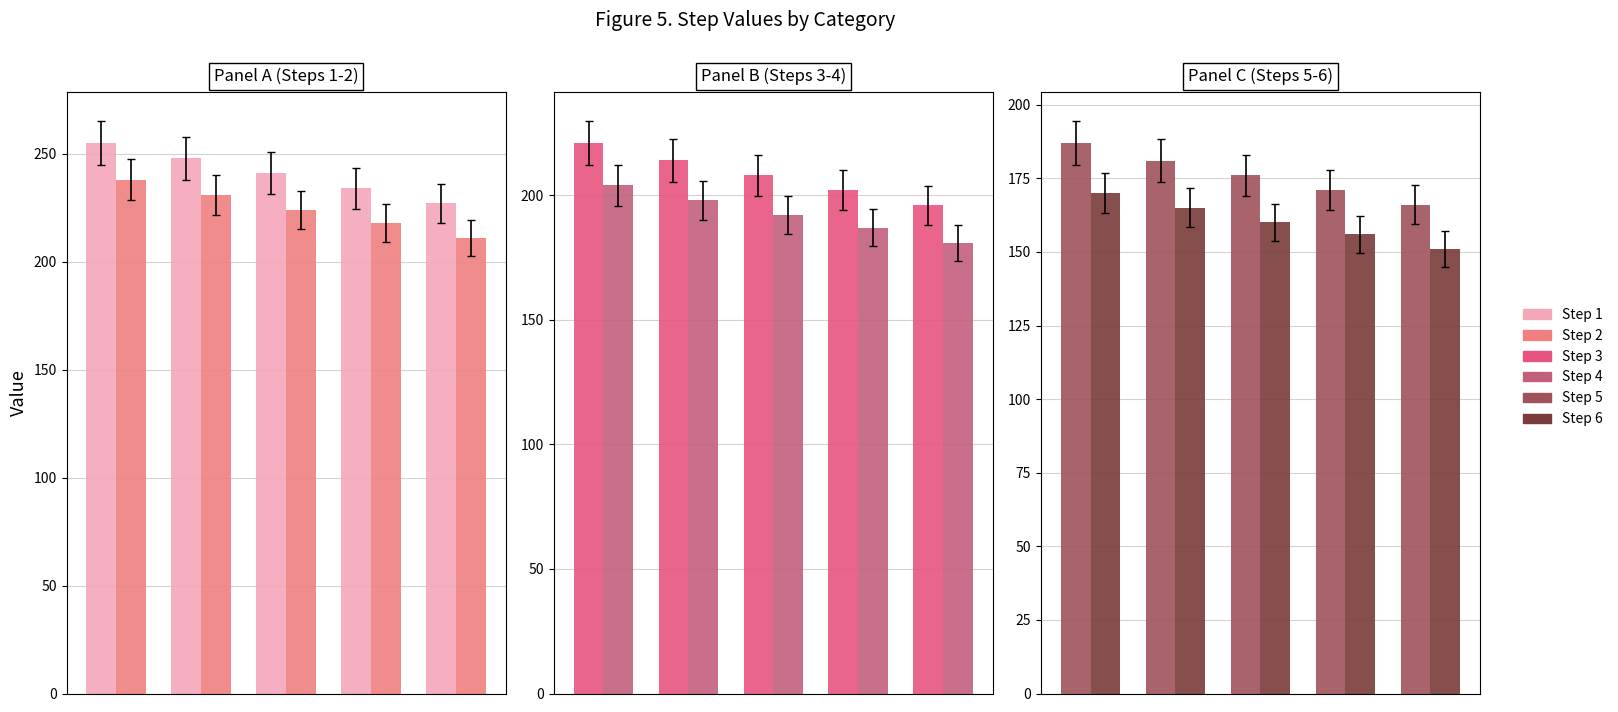

What are all the series names shown in the legend?

Step 1, Step 2, Step 3, Step 4, Step 5, Step 6